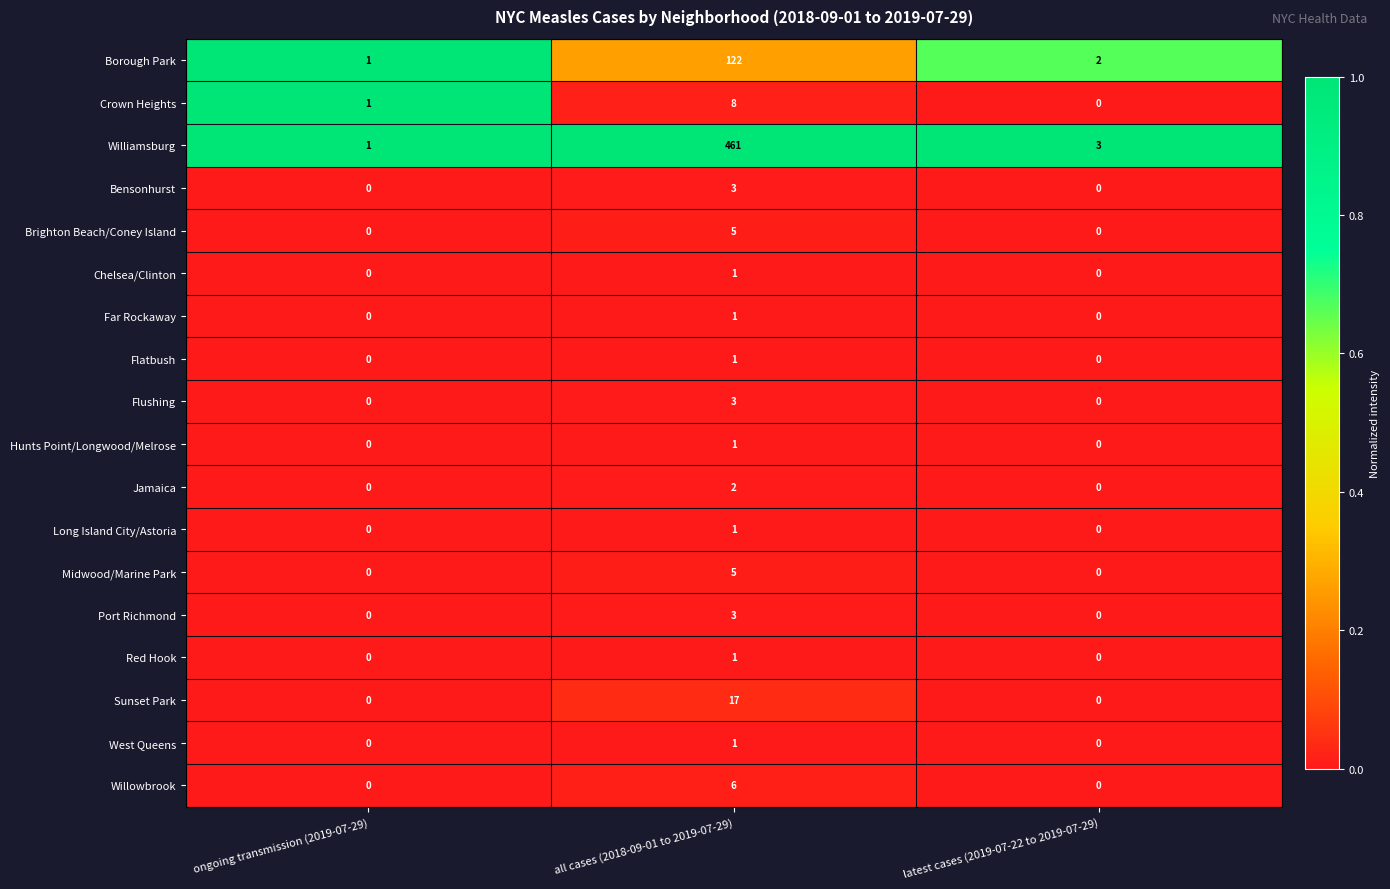

At which category is the sum across all series the highest?

all cases (2018-09-01 to 2019-07-29)